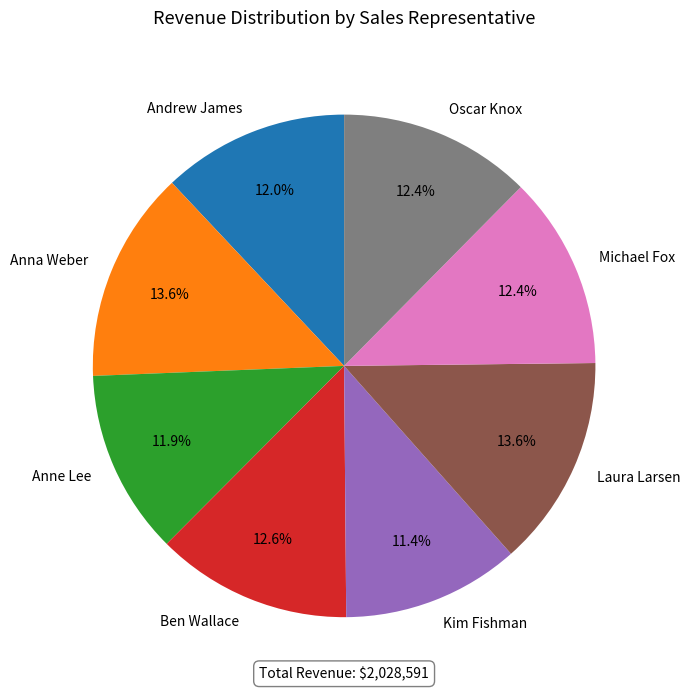

Is it true that Michael Fox is 23% of the pie?

False